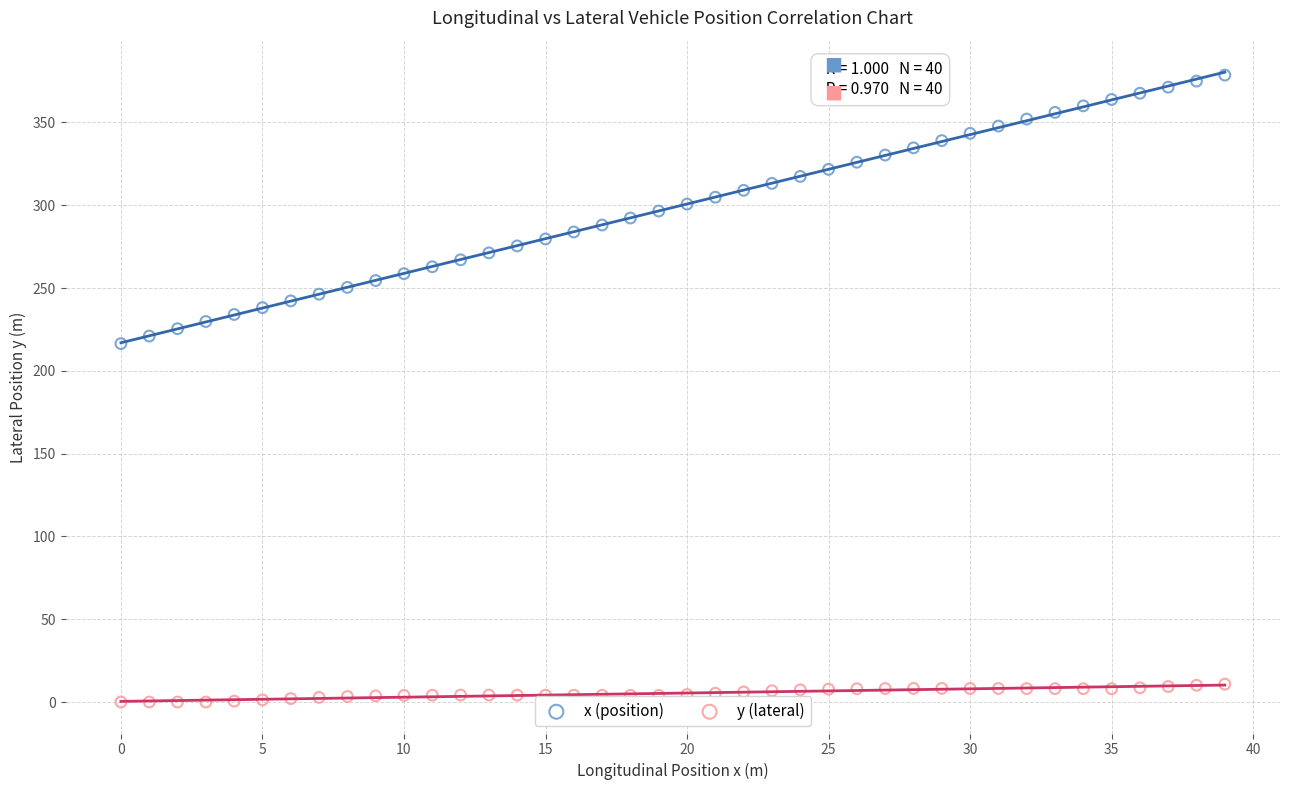

Which series reaches the maximum Y coordinate?

x (position)